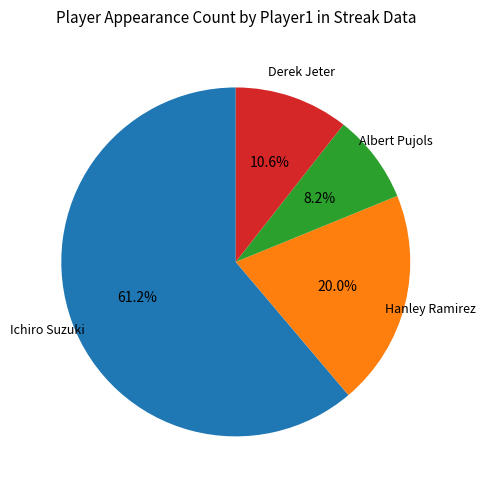

Does Ichiro Suzuki represent more than half of the total?

Yes